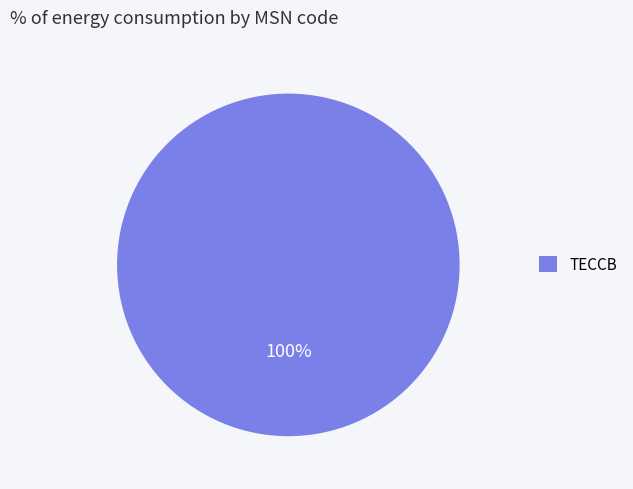

Does TECCB represent more than half of the total?

Yes